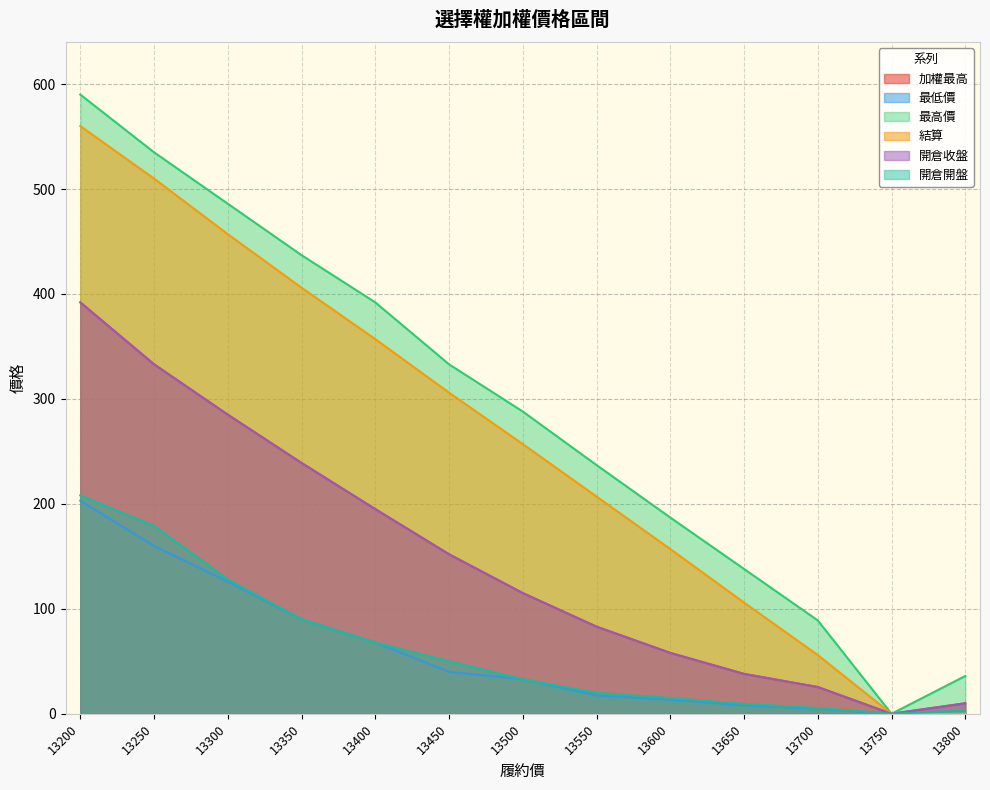

What is the value of the 開倉開盤 point at the 3rd from the left?

128.0